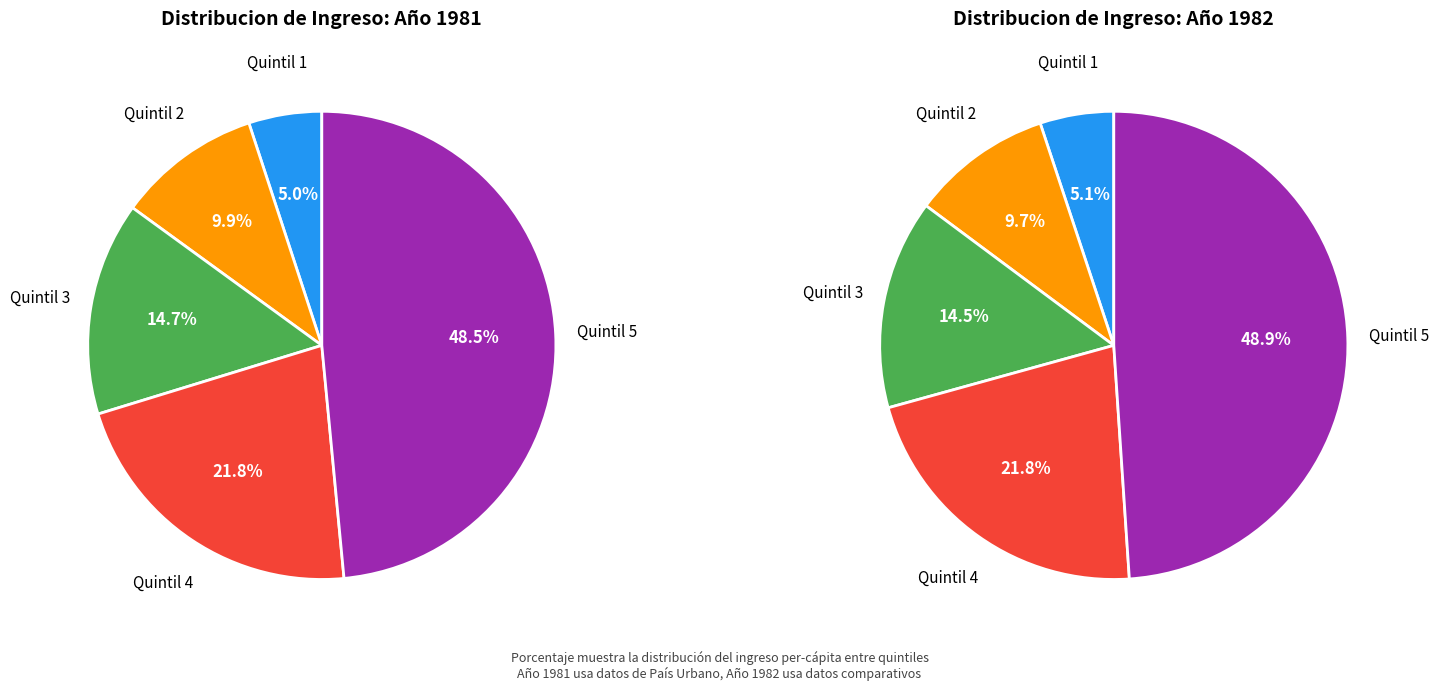

What percentage is the Quintil 5 slice, to the nearest percent?

48%